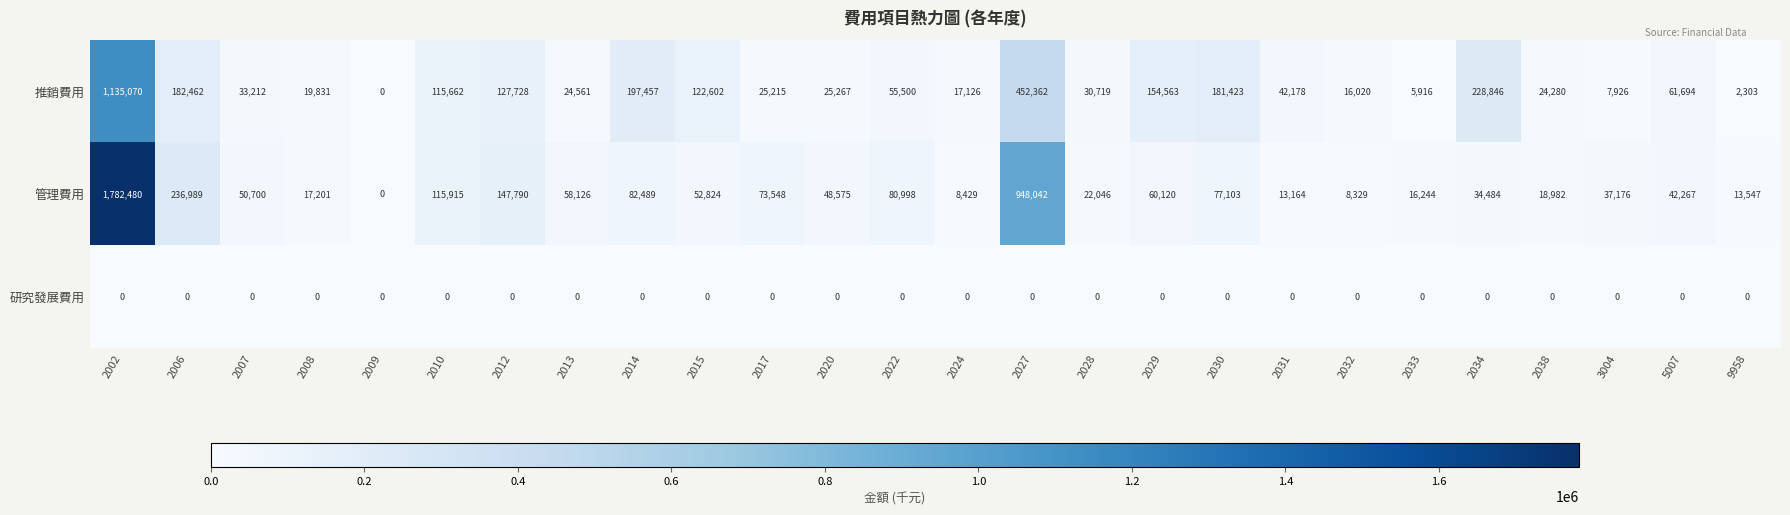

The value of 推銷費用 at 2015 is 122602. True or false?

True